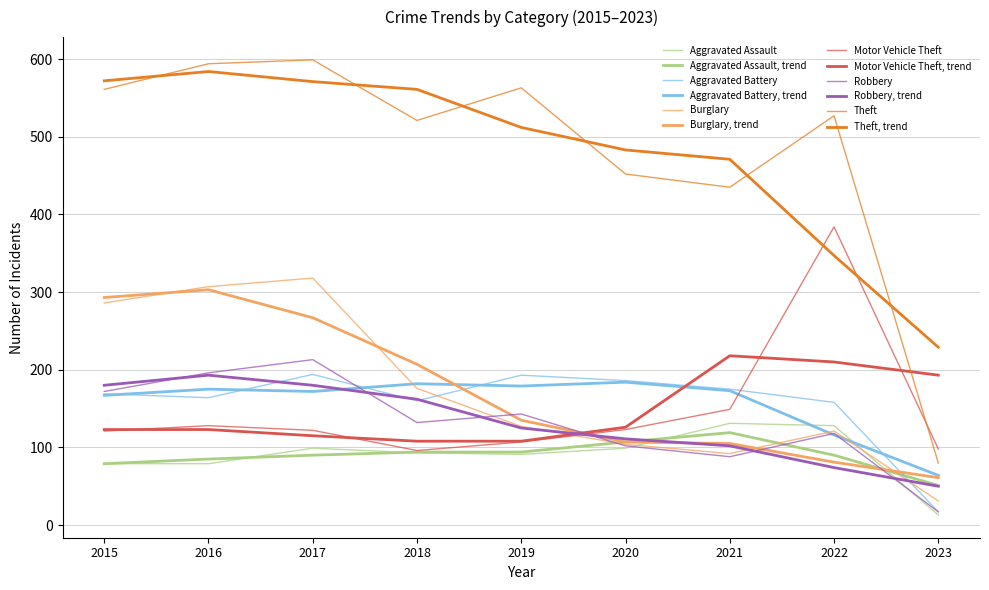

The Aggravated Battery series shows 316 at 2019. True or false?

False